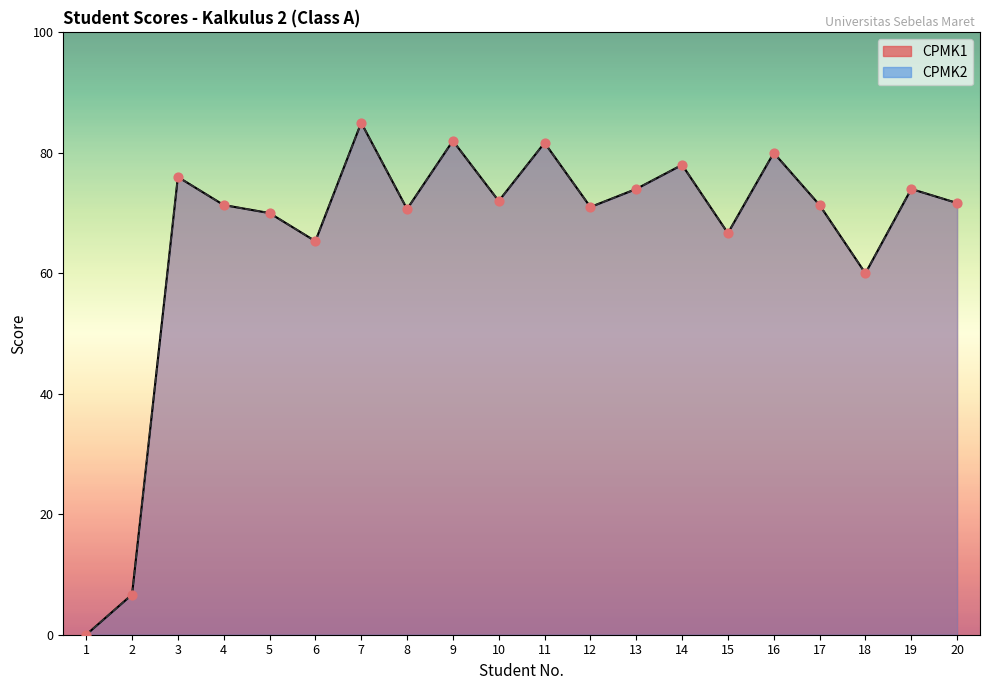

Which series has the widest spread of Y values?

CPMK1